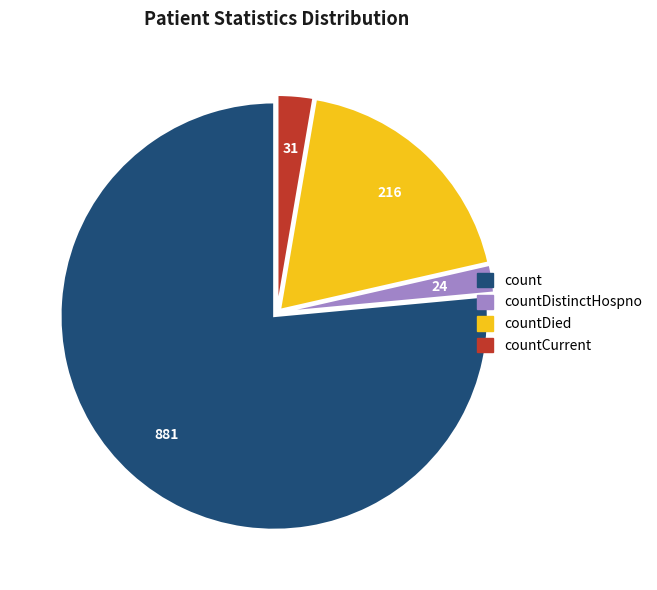

How many segments does this pie chart have?

4